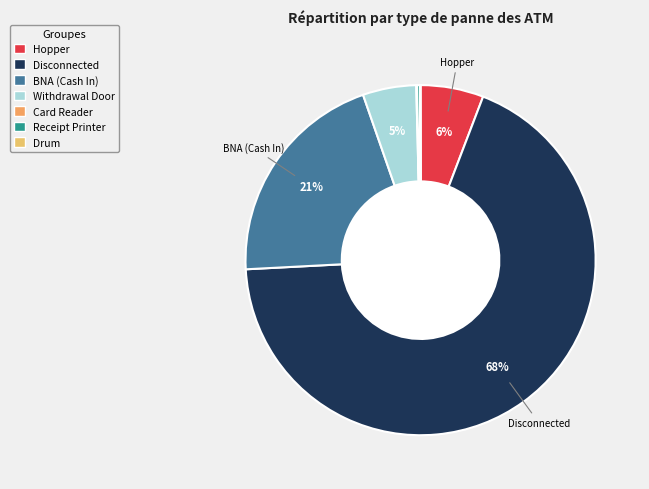

How much of the chart is everything except Receipt Printer?

99.7%